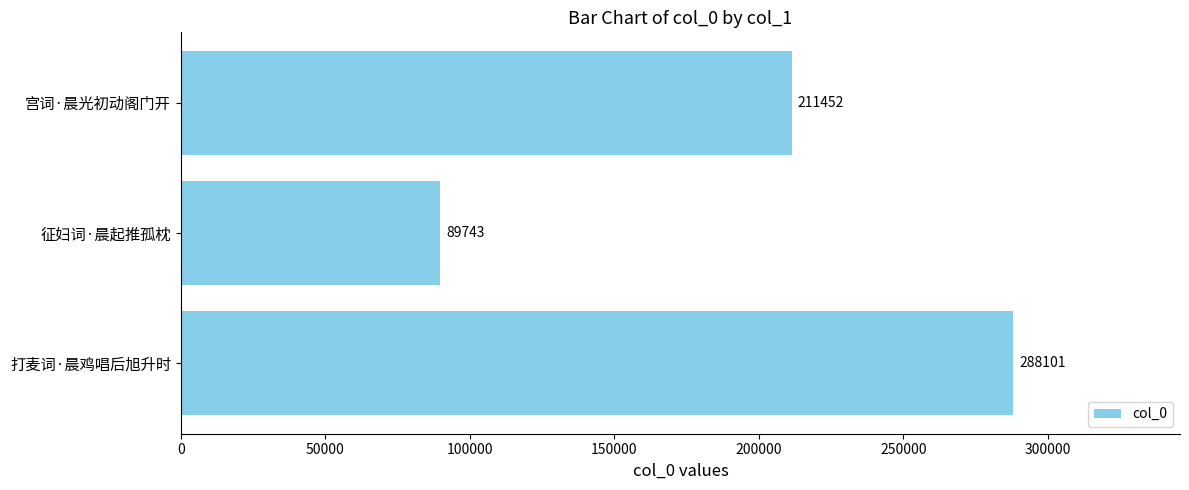

The chart shows a value of 288101 at 打麦词·晨鸡唱后旭升时. True or false?

True